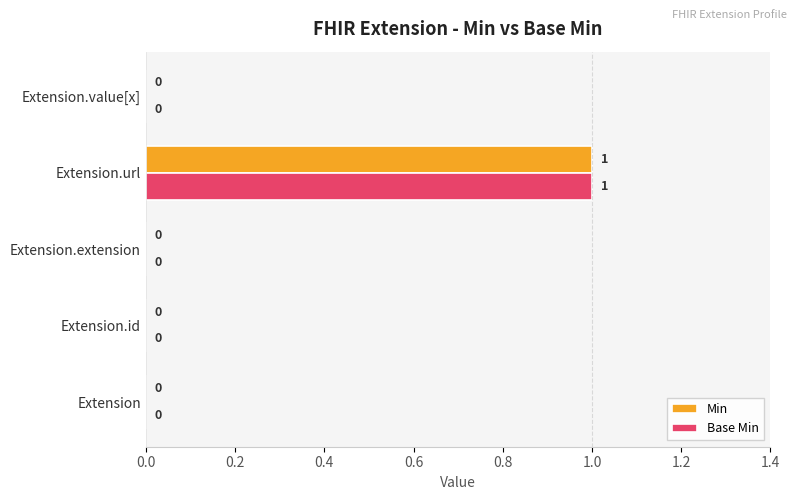

The value of Min at Extension.id is 0. True or false?

True